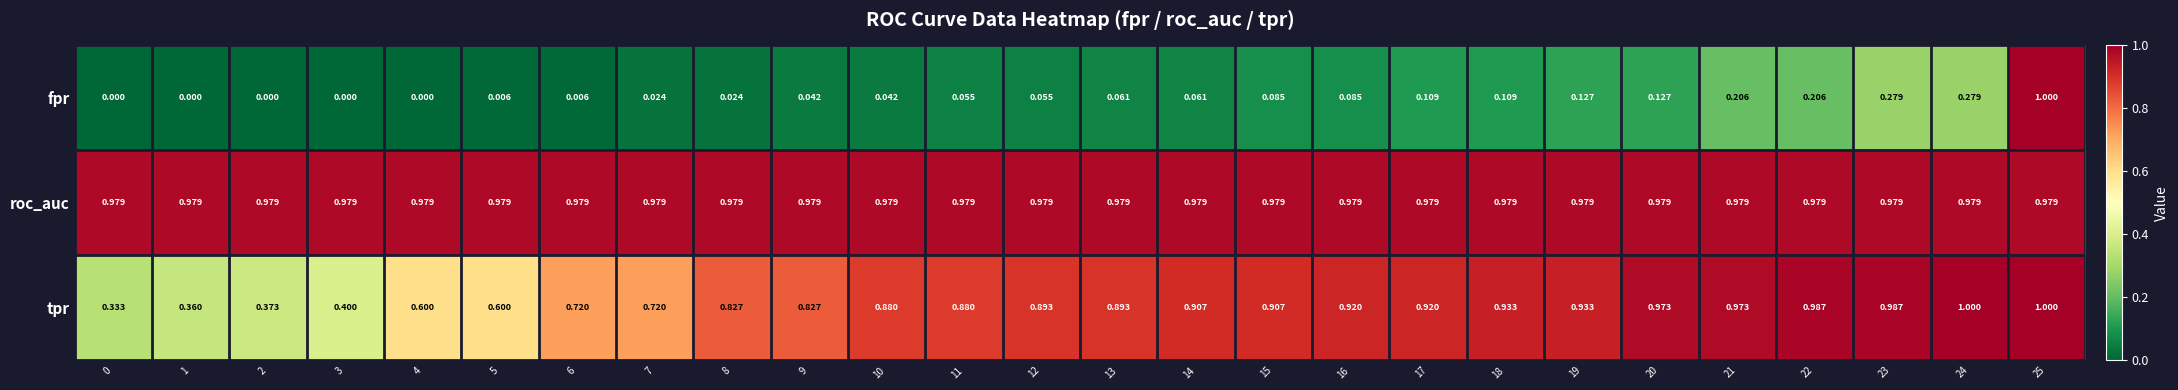

Between 6 and 15, which series saw the biggest shift?

tpr